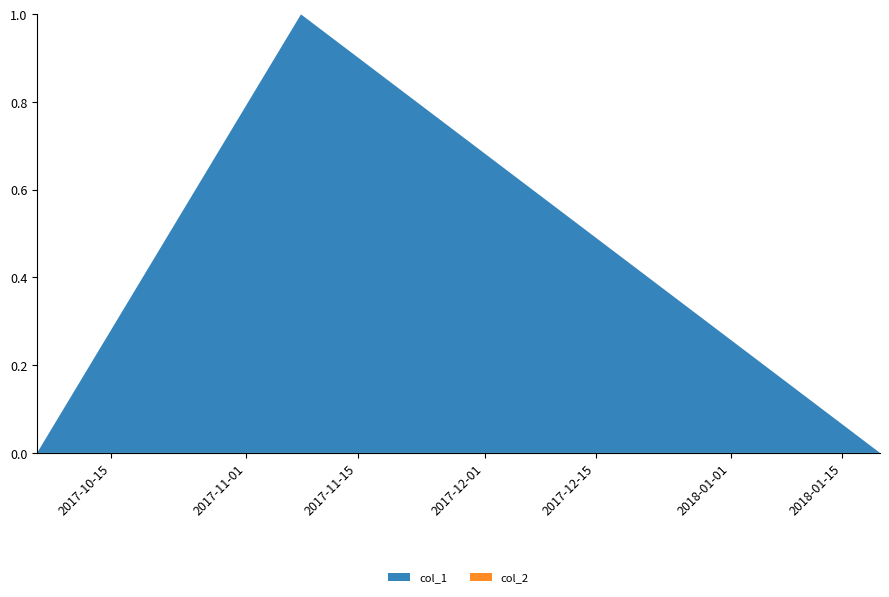

Reading right to left, transcribe all the data shown in this chart.

col_1: 1516388825=0	1510088856=1	1507217662=0
col_2: 1516388825=0	1510088856=0	1507217662=0